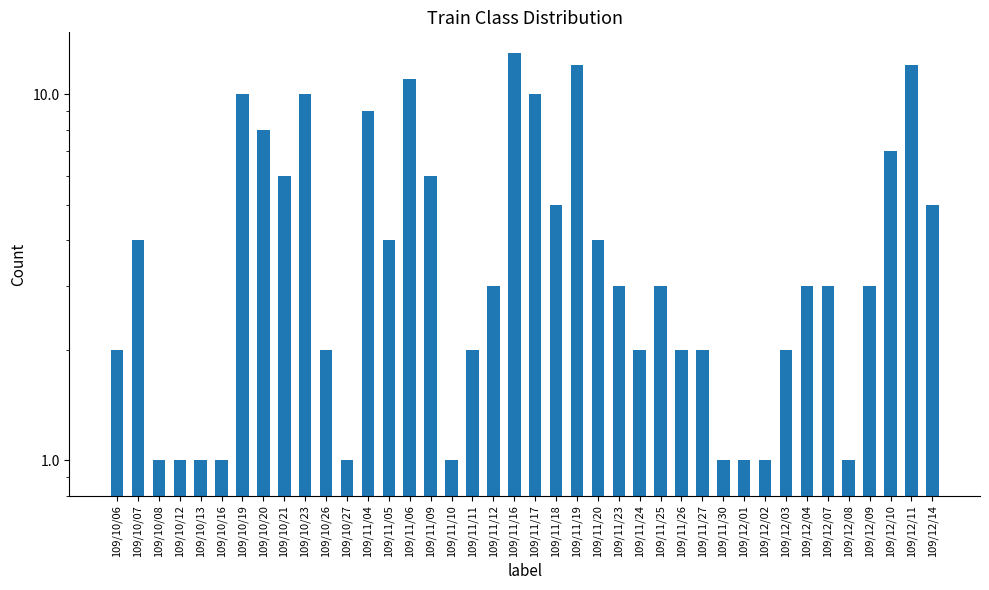

What is the ratio of the value at 109/12/07 to the value at 109/11/18?

0.6